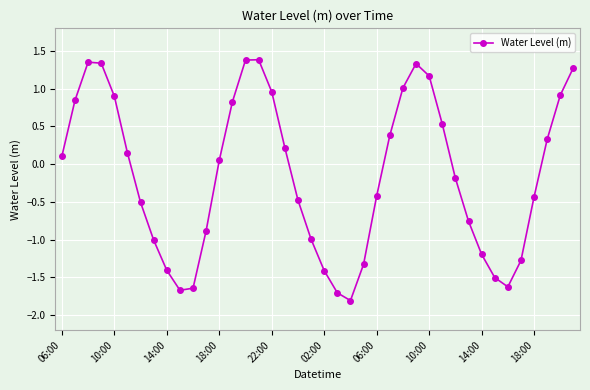

How many interior local peaks (higher than both neighbors) does the data have?

3